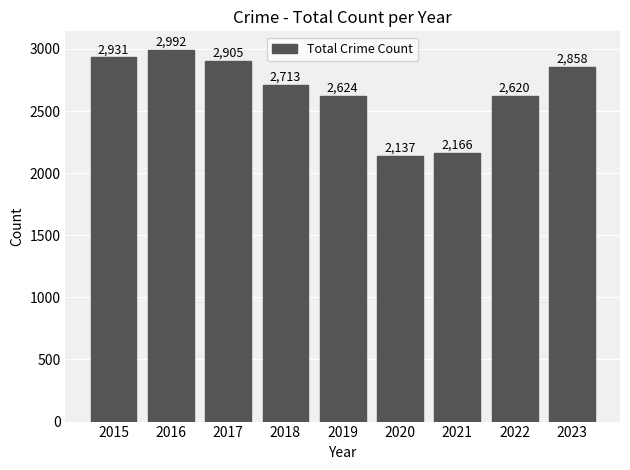

Does the chart contain stacked bars?

No